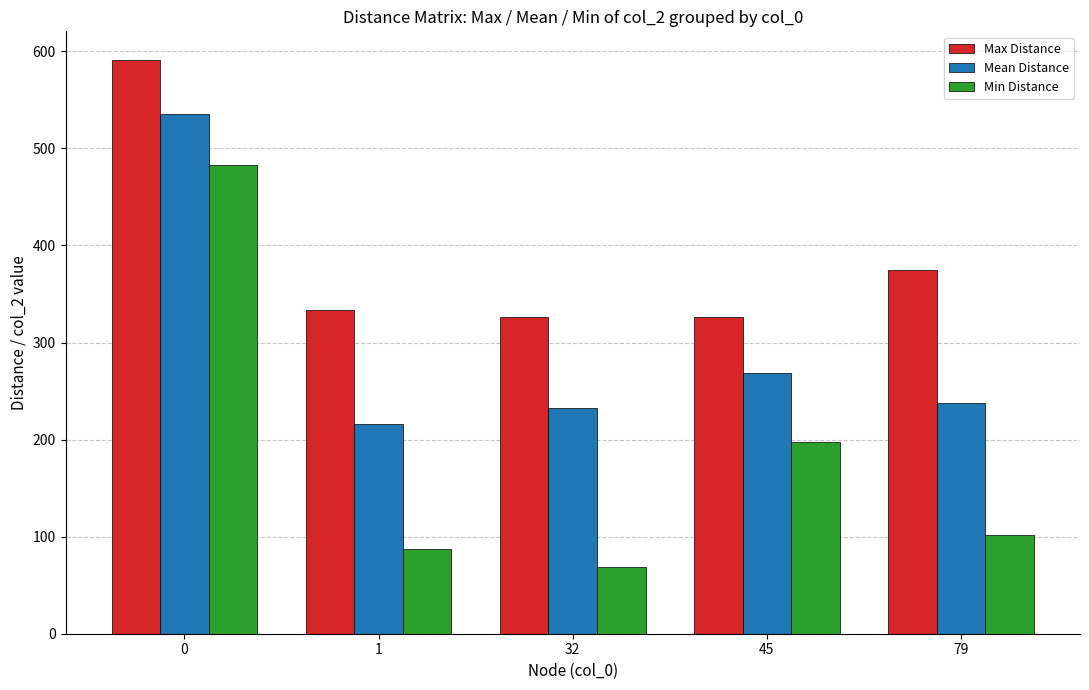

What is the sum of all Mean Distance values?

1490.0